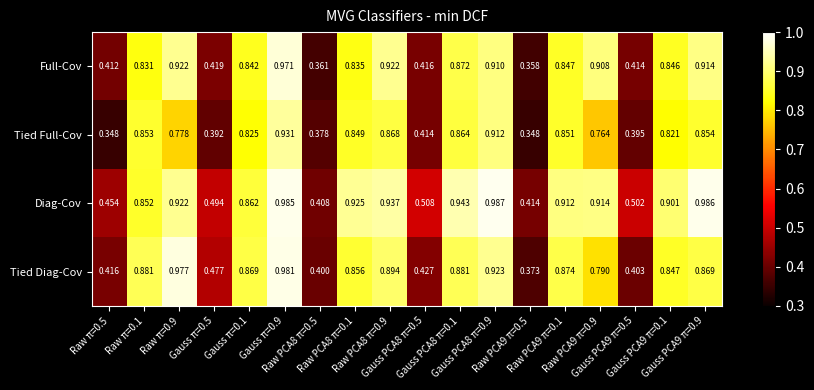

Which series has the widest spread of values?

Full-Cov